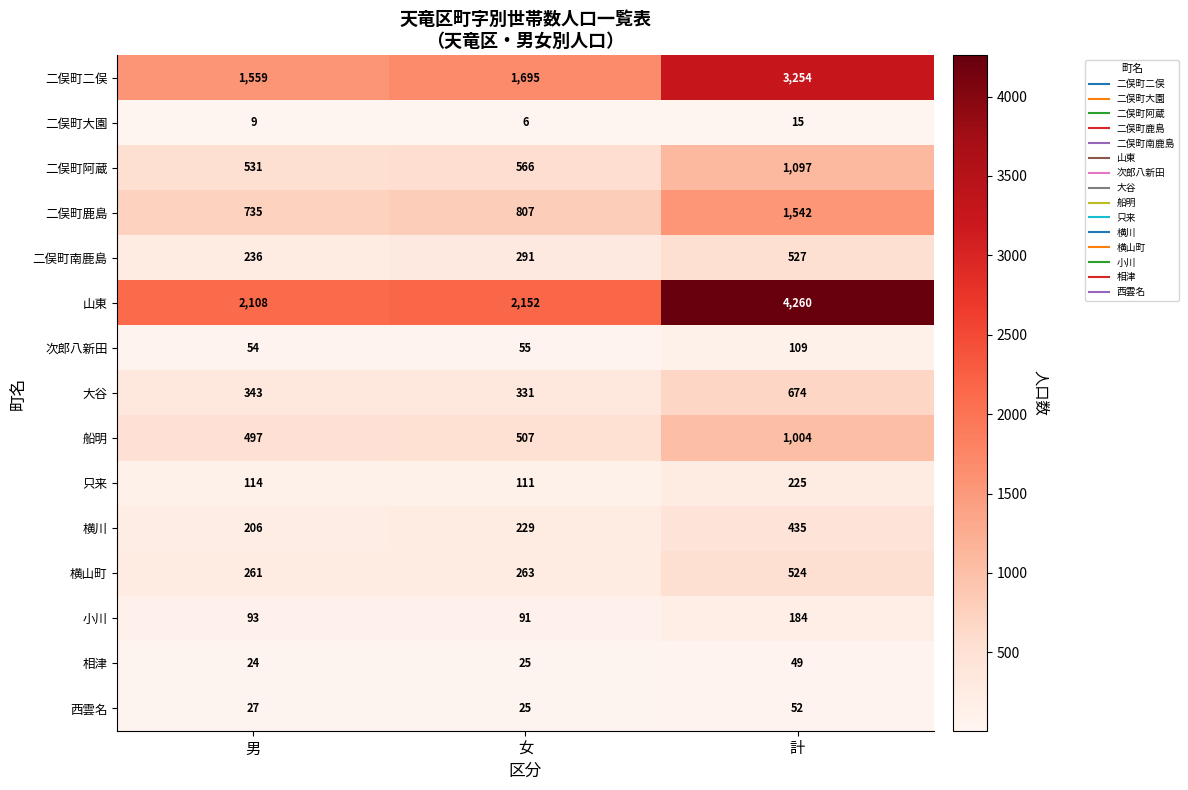

The 二俣町阿蔵 series shows 379 at 女. True or false?

False